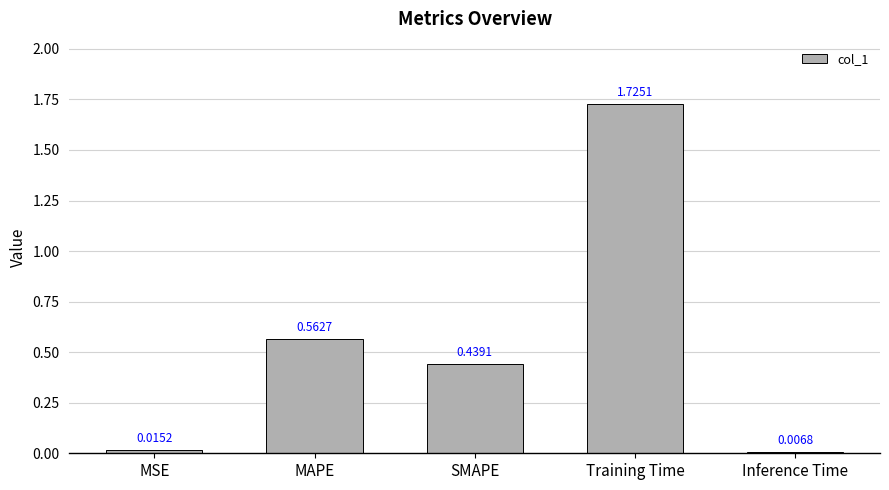

Which category has the lowest value across all series?

Inference Time